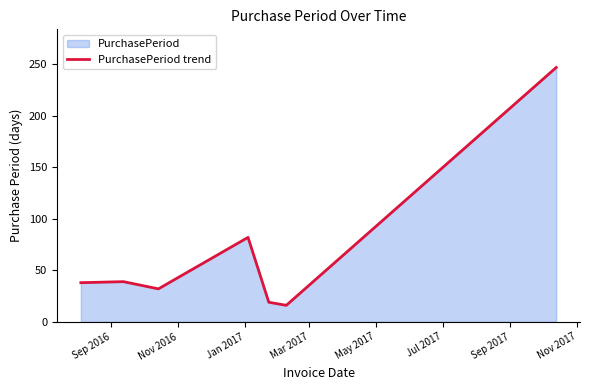

How many interior local valleys (lower than both neighbors) does the data have?

2